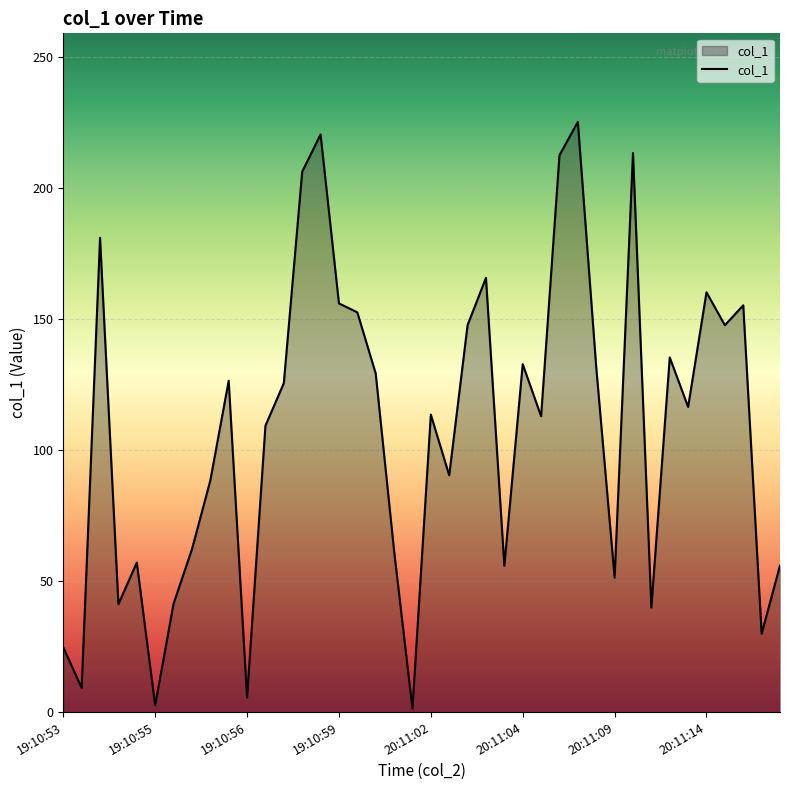

What is the greatest value displayed?

225.3